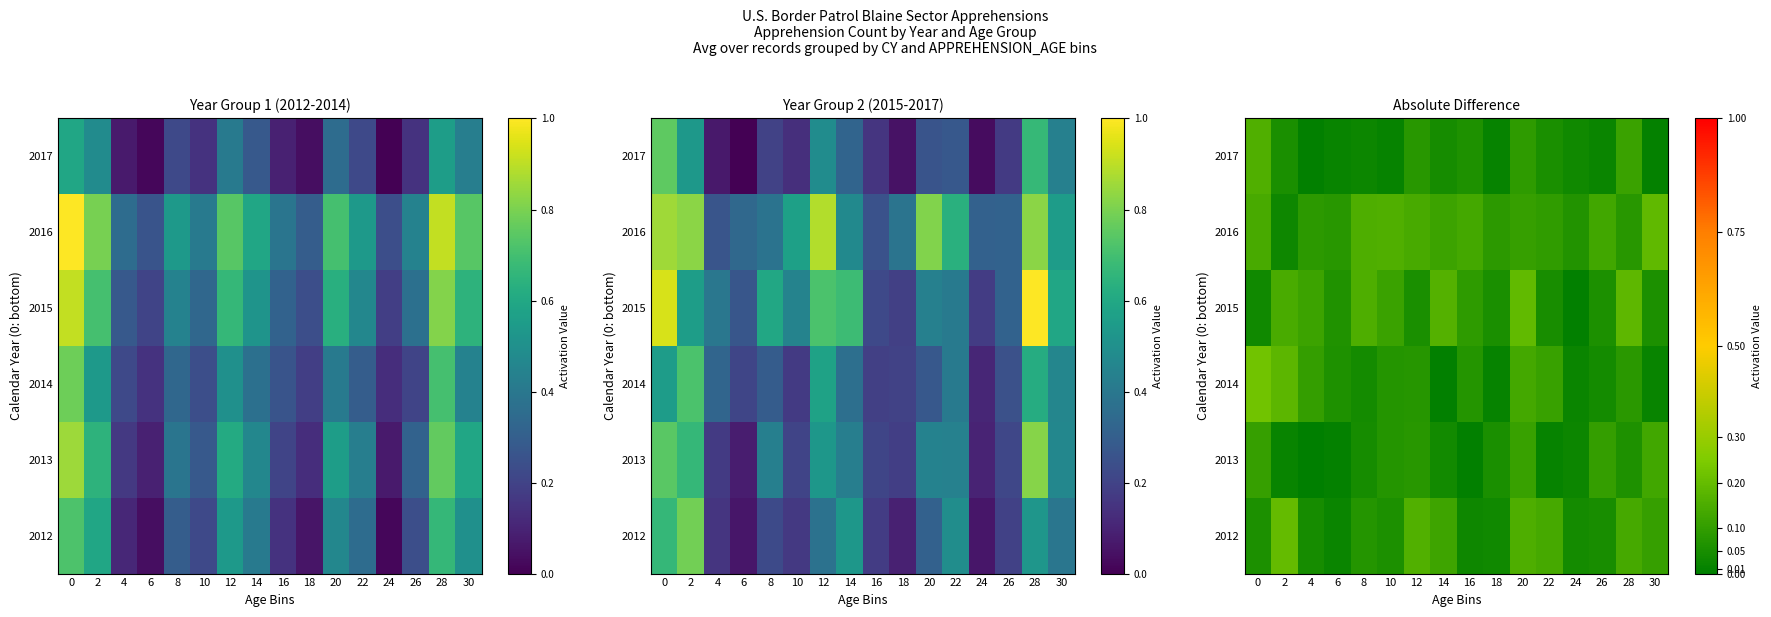

The value of 2017 at 12 is 0.1. True or false?

False